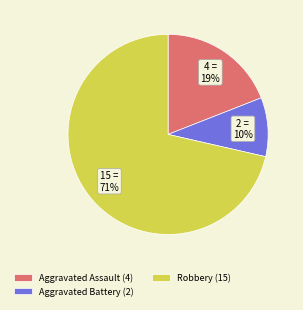

Count the number of slices in the pie.

3